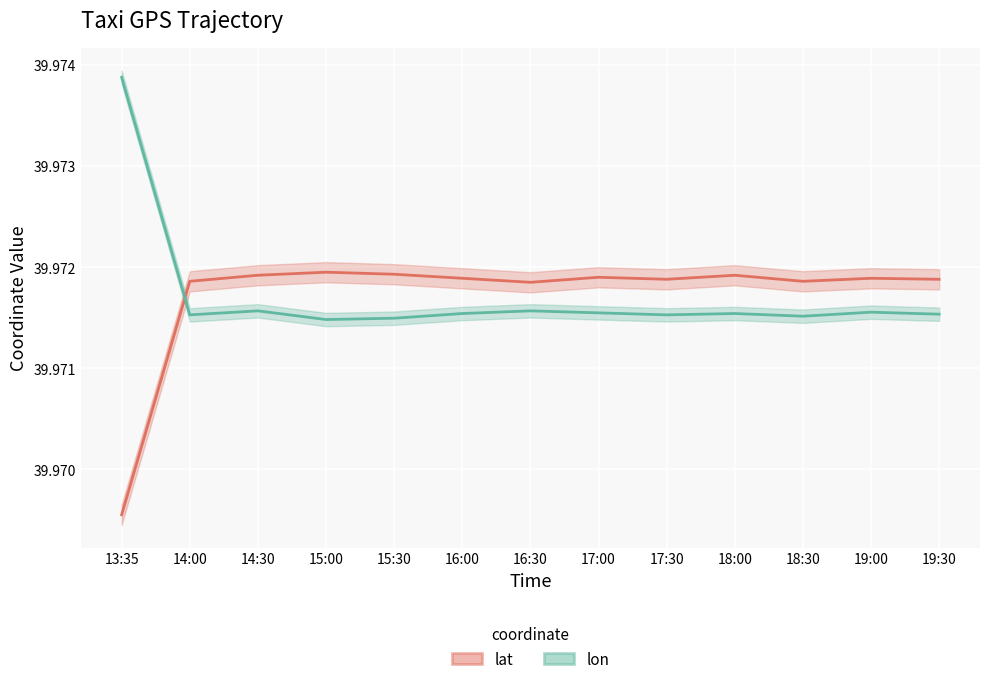

List the series in order of their peak value, highest first.

lon, lat